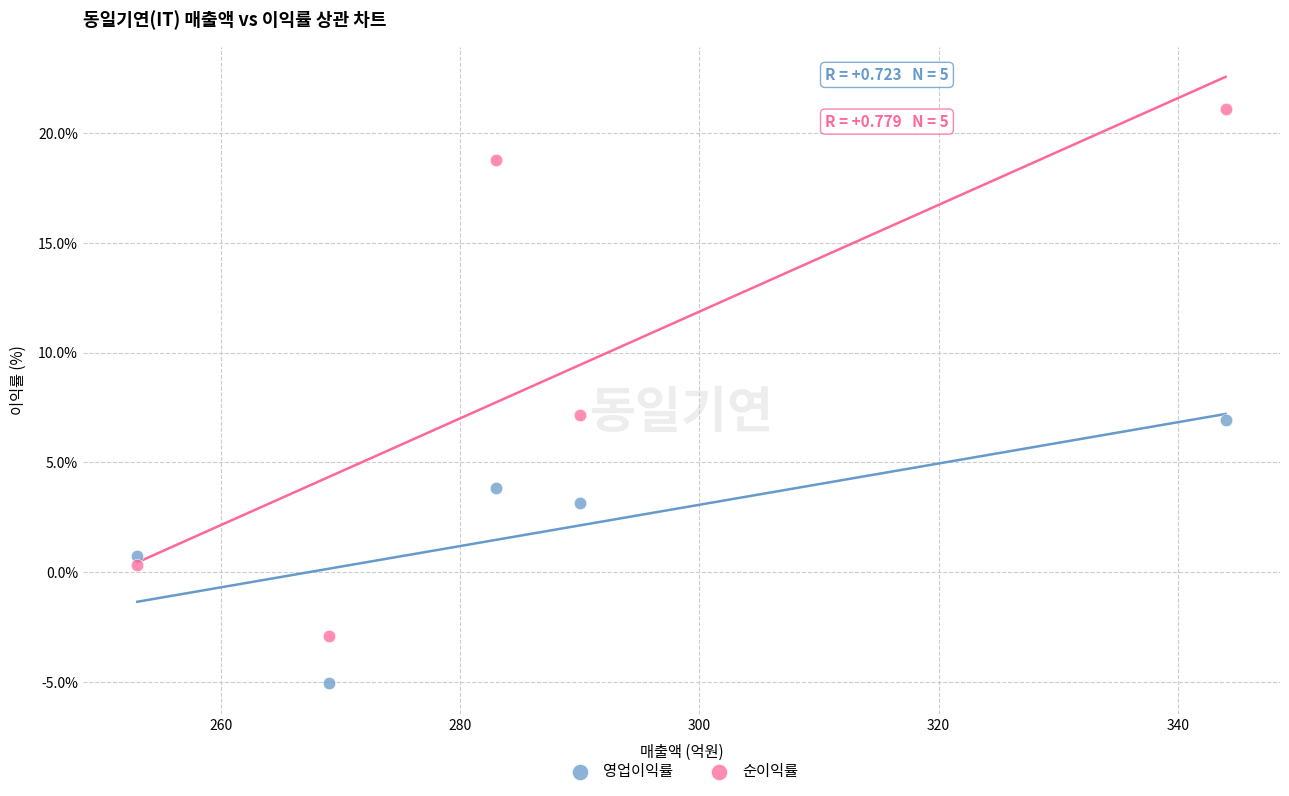

In the 영업이익률 series, what Y value is closest to 0?

0.8